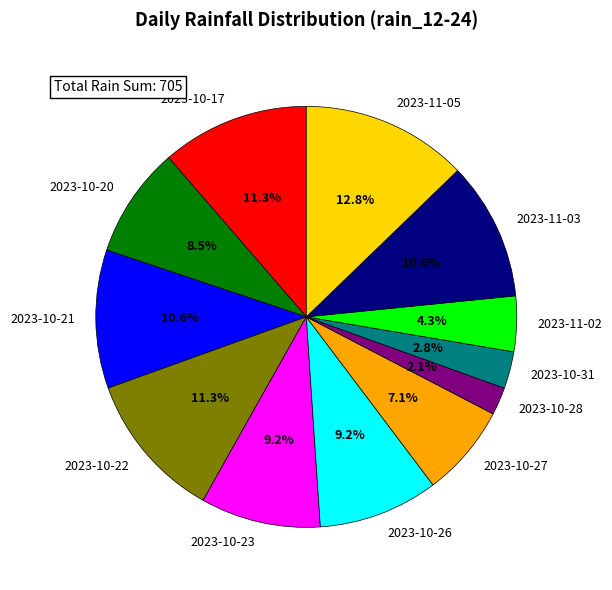

Does any single category account for the majority?

No